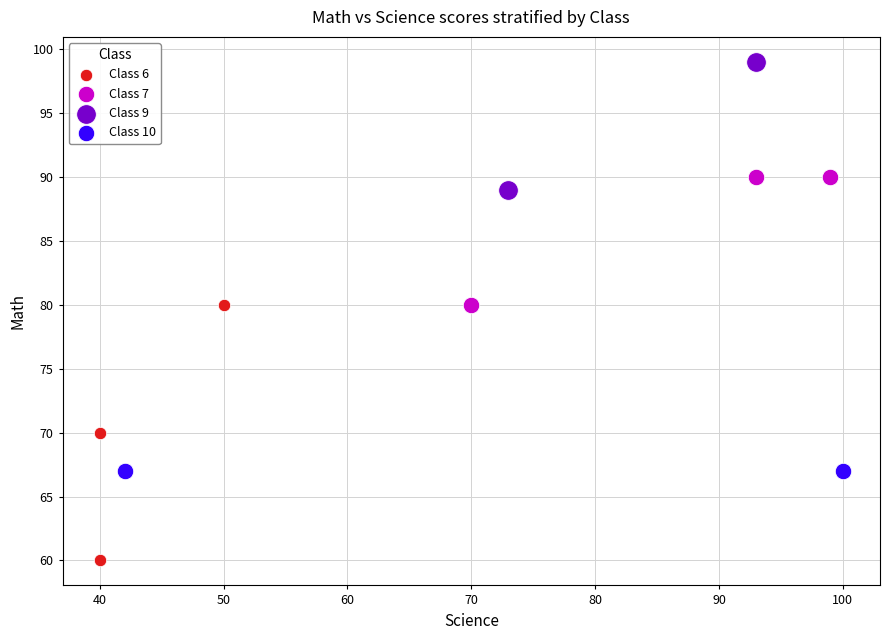

Which series reaches the minimum Y coordinate?

Class 6